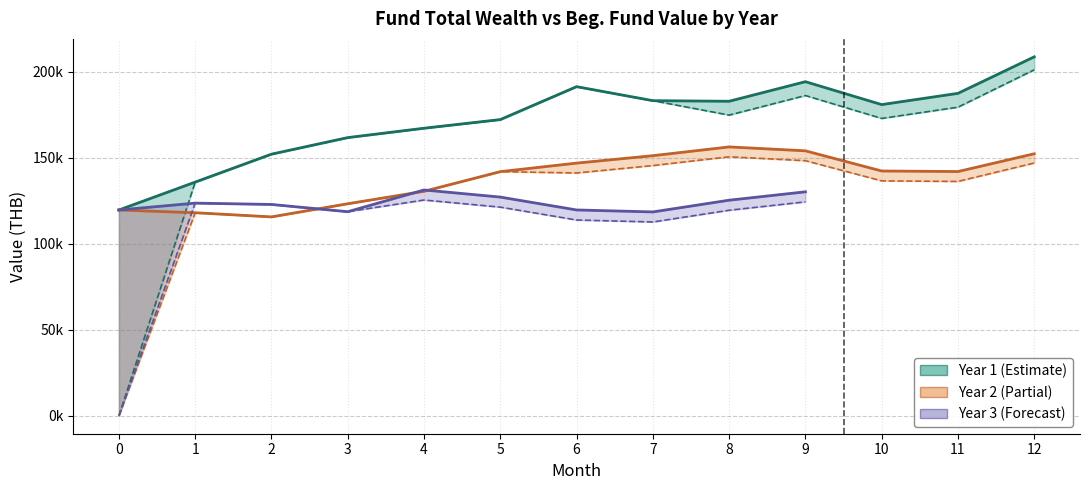

Is the value of Beg. Fund Value Year2 at 1 greater than the value of Beg. Fund Value Year1 at 6?

No